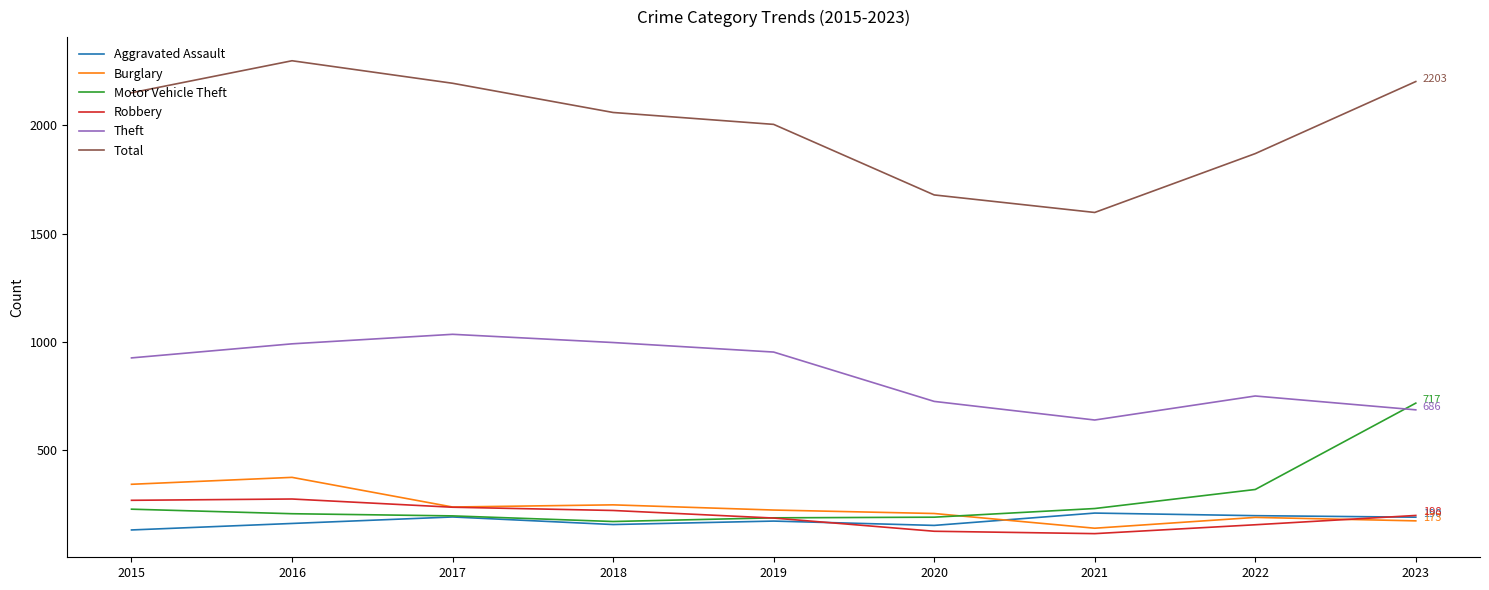

True or false: Theft and Aggravated Assault cross at least once.

False